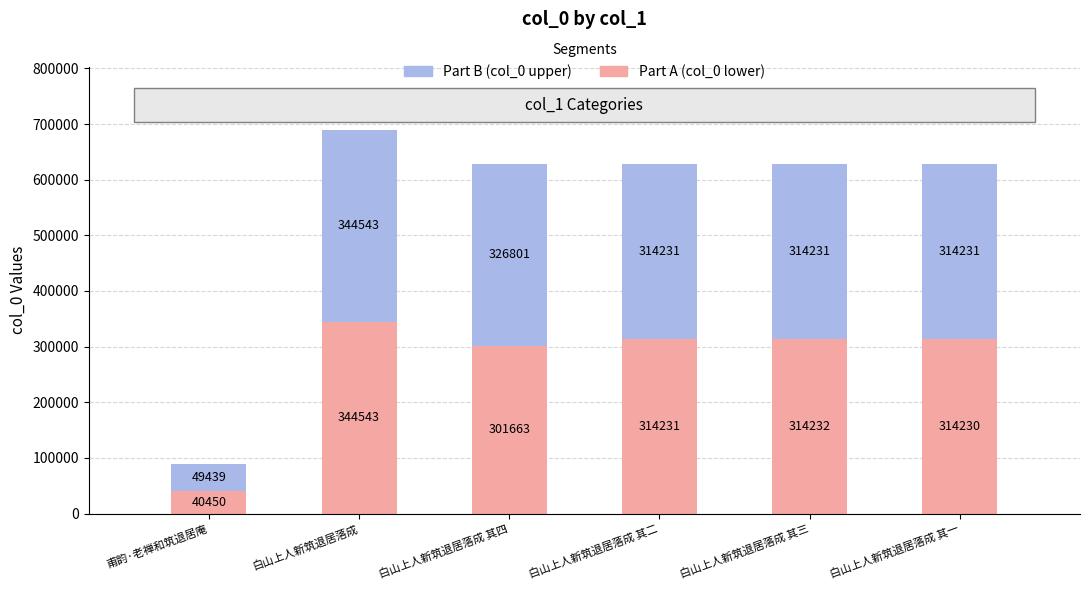

At which category is the sum across all series the highest?

白山上人新筑退居落成